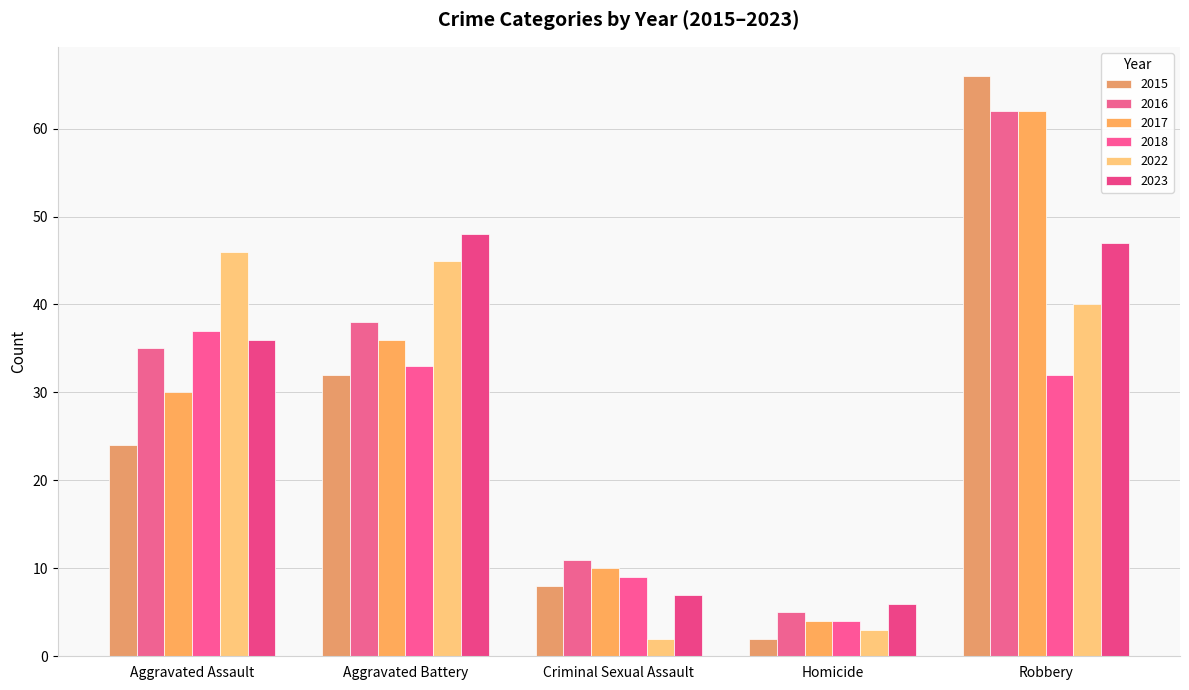

Reading left to right, extract all data points from this chart.

2015: Aggravated Assault=24	Aggravated Battery=32	Criminal Sexual Assault=8	Homicide=2	Robbery=66
2016: Aggravated Assault=35	Aggravated Battery=38	Criminal Sexual Assault=11	Homicide=5	Robbery=62
2017: Aggravated Assault=30	Aggravated Battery=36	Criminal Sexual Assault=10	Homicide=4	Robbery=62
2018: Aggravated Assault=37	Aggravated Battery=33	Criminal Sexual Assault=9	Homicide=4	Robbery=32
2022: Aggravated Assault=46	Aggravated Battery=45	Criminal Sexual Assault=2	Homicide=3	Robbery=40
2023: Aggravated Assault=36	Aggravated Battery=48	Criminal Sexual Assault=7	Homicide=6	Robbery=47